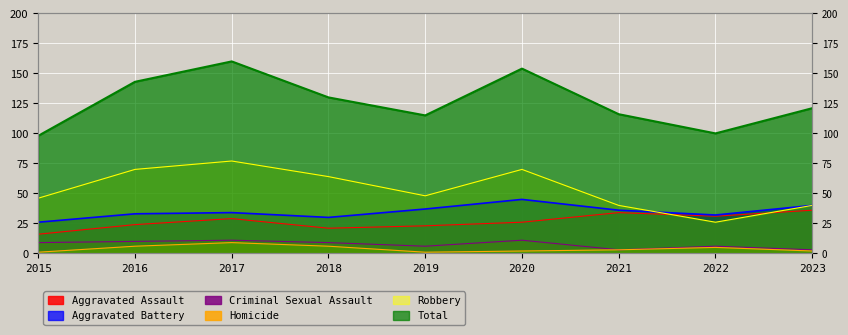

The Homicide series shows 9 at 2017. True or false?

True